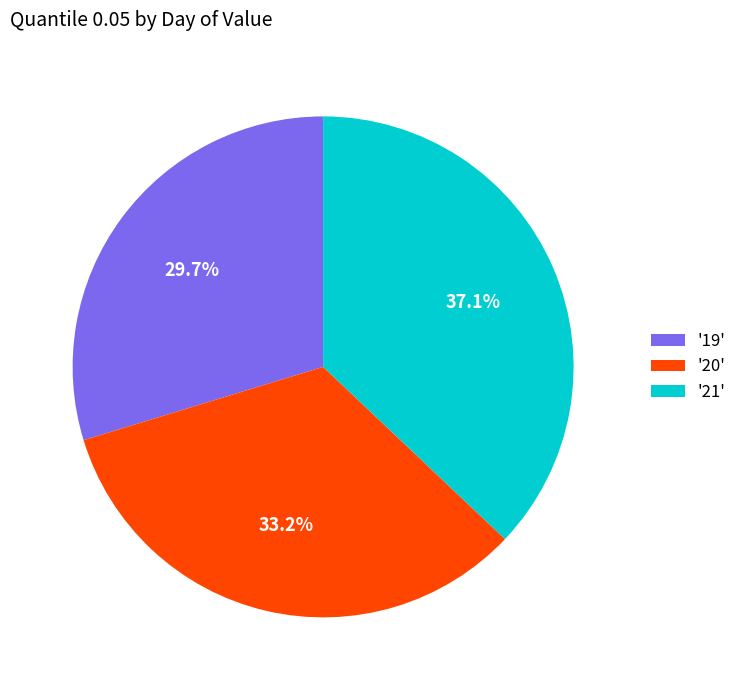

Does '21' represent more than half of the total?

No